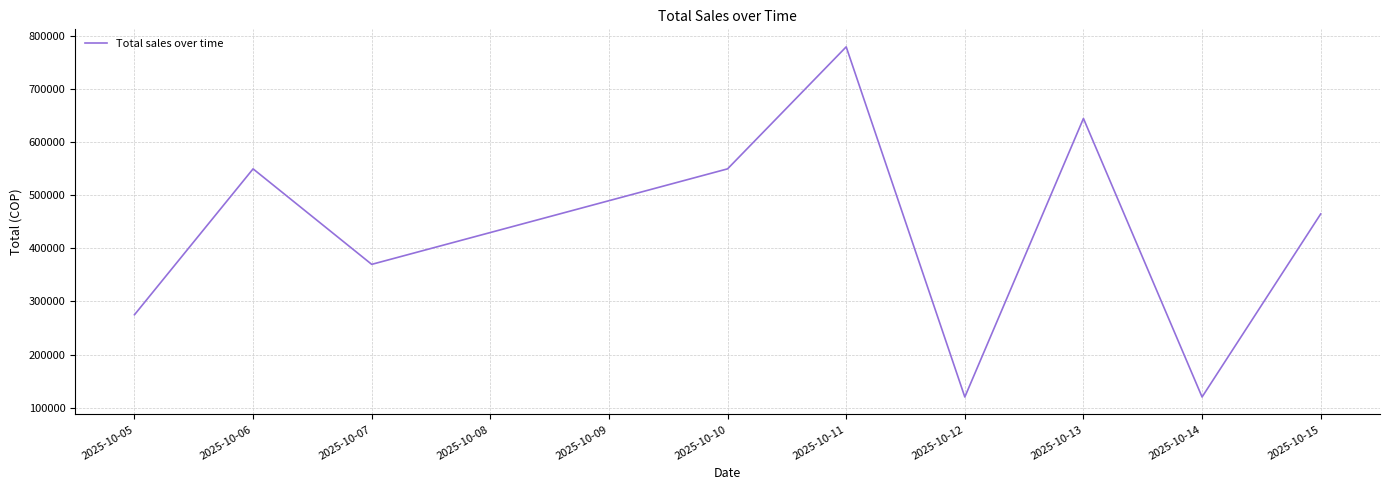

What is the difference between the second highest and minimum values?

525000